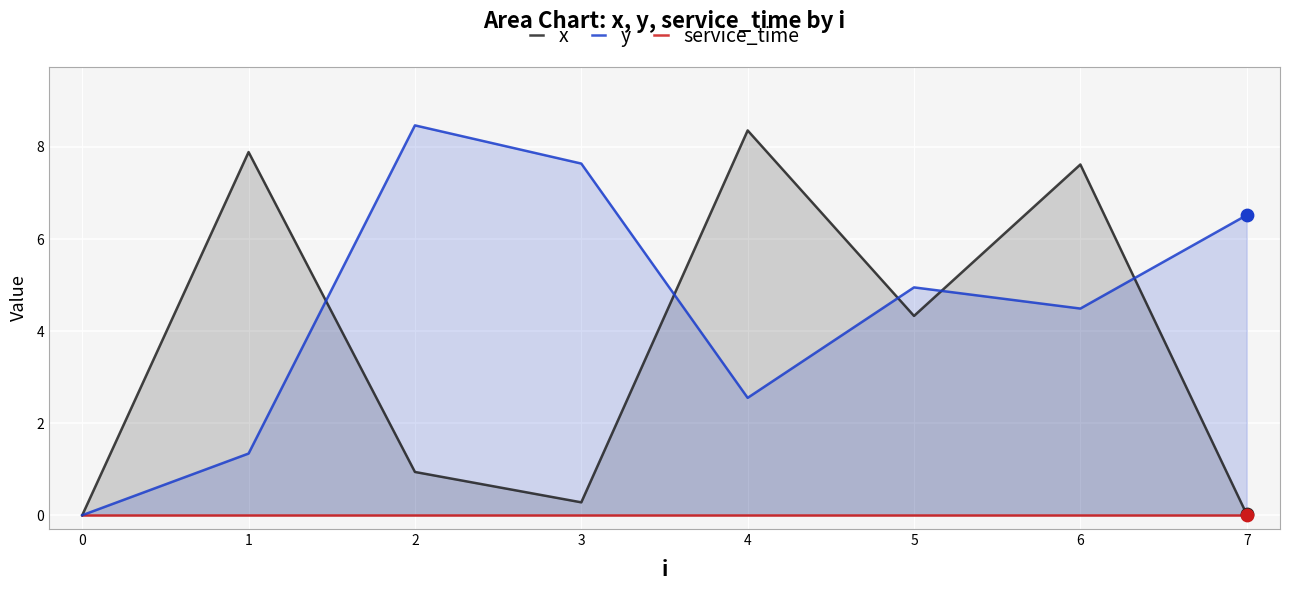

Is it true that y equals 1.7 at 4?

False